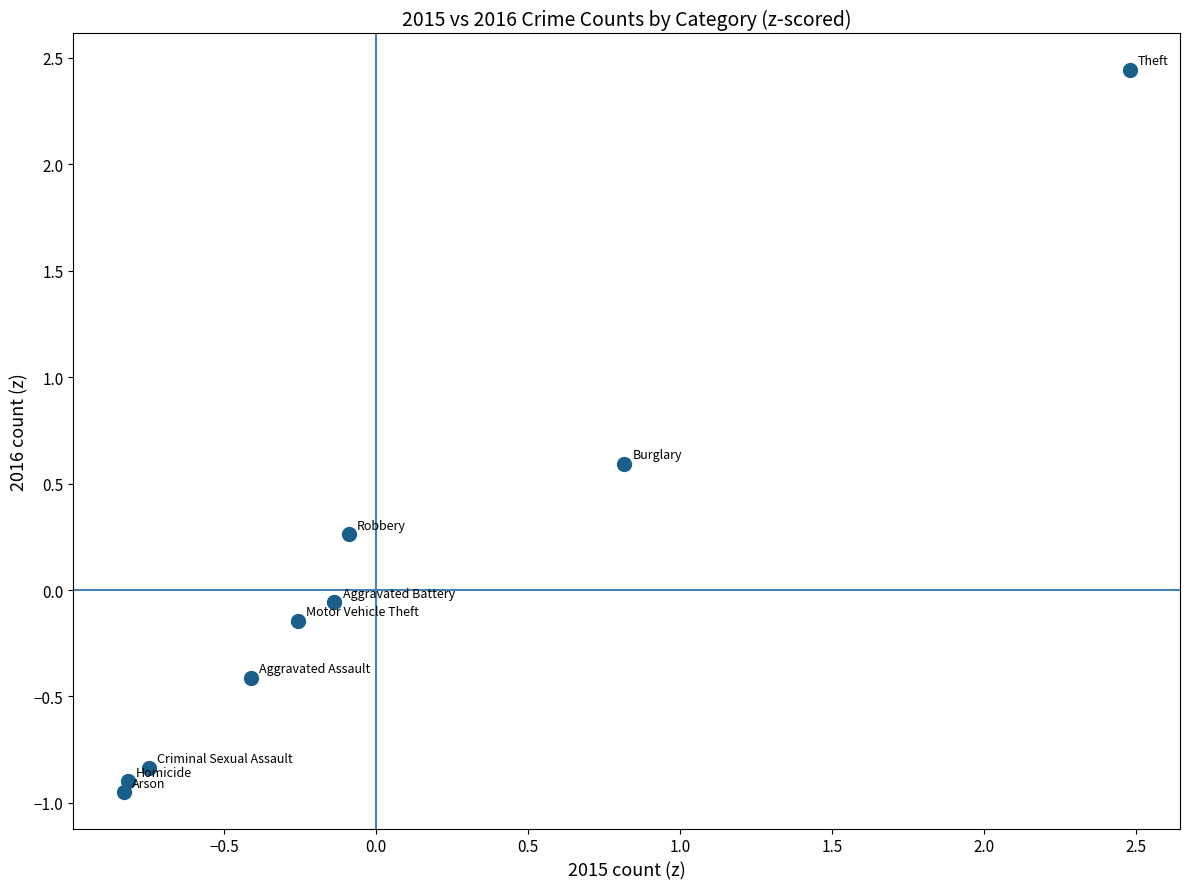

What is the range of X values (max minus min)?

3.3